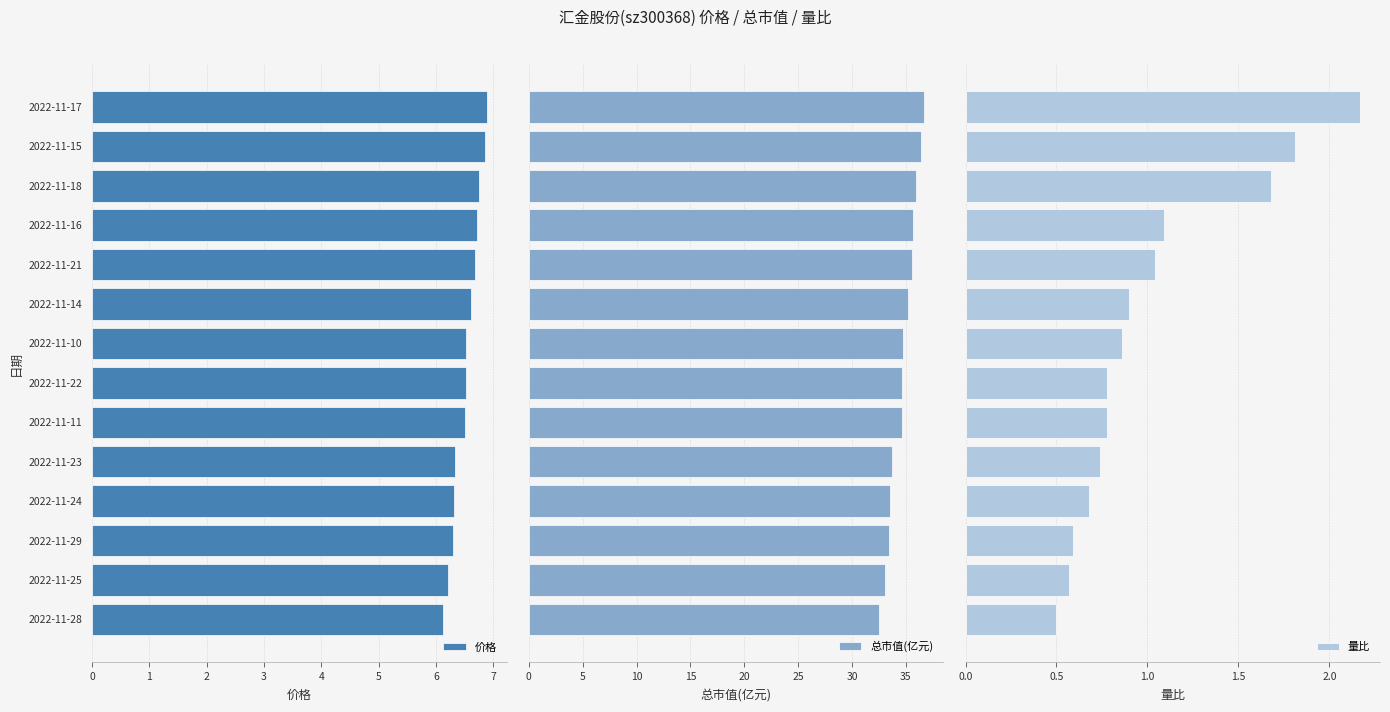

Which series has the largest range (max minus min)?

总市值(亿元)